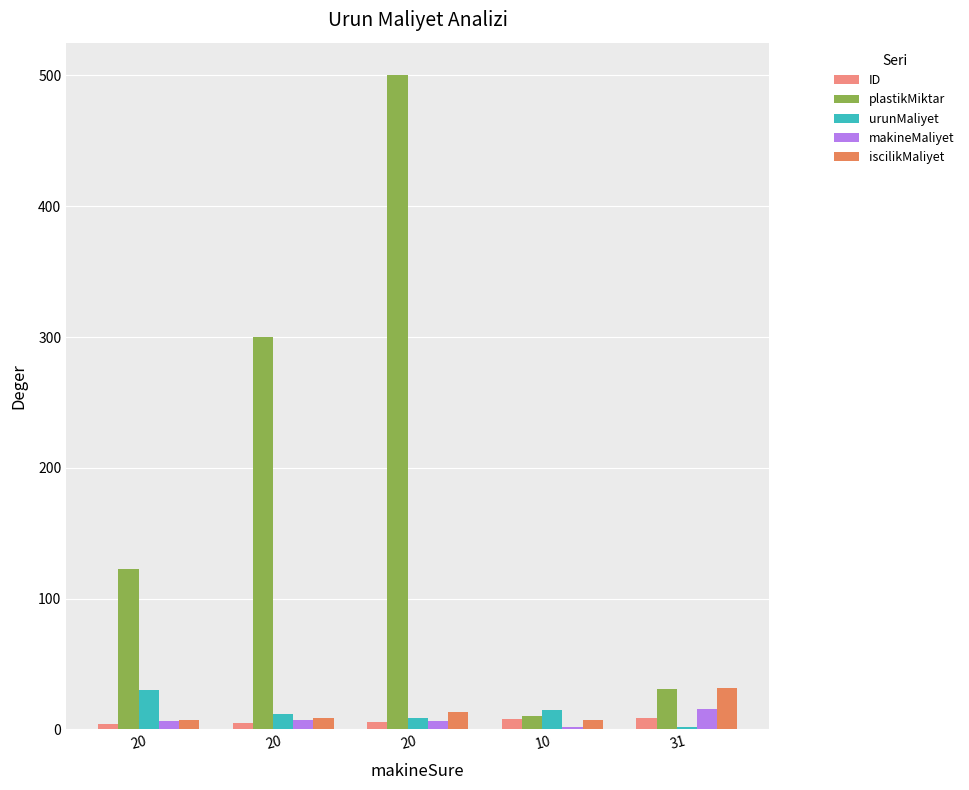

What is the label of the 4th bar from the left?

10